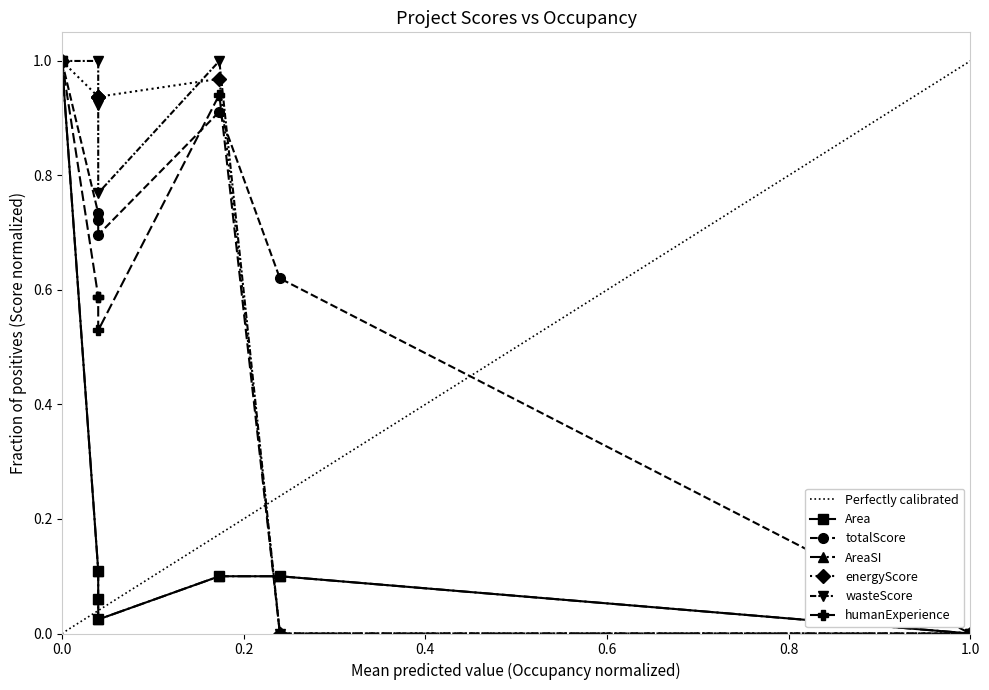

Count the number of categories in the chart.

7